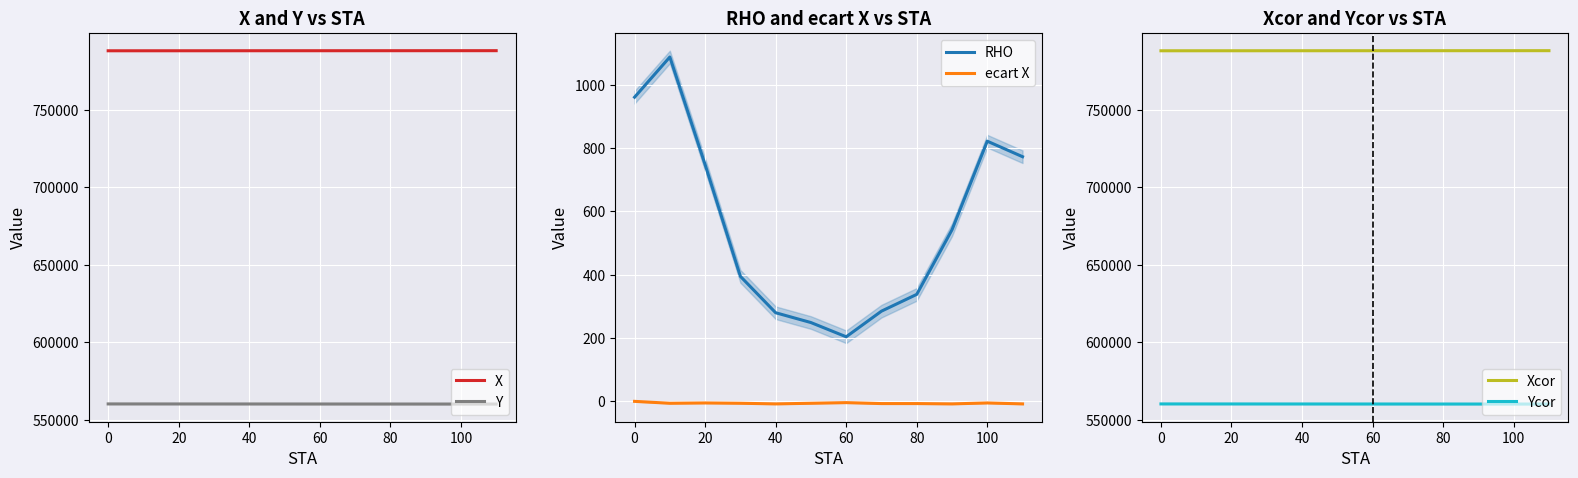

What is the average value of the RHO series?

557